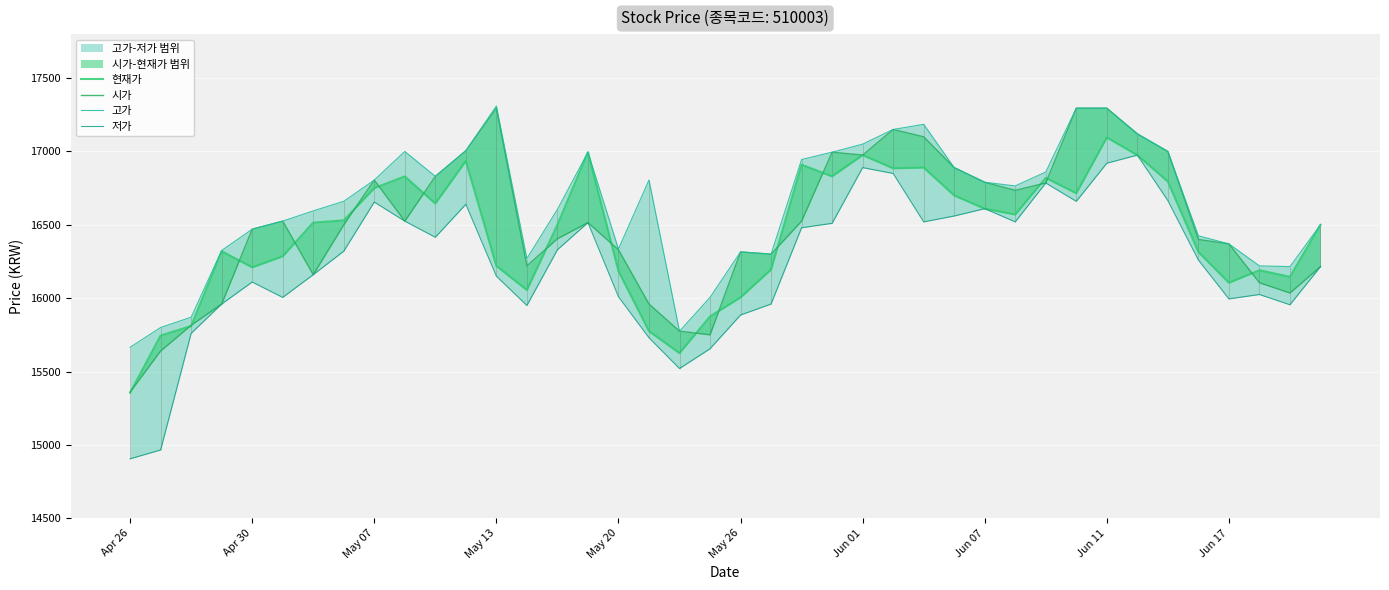

Which category has the lowest value across all series?

Apr 26